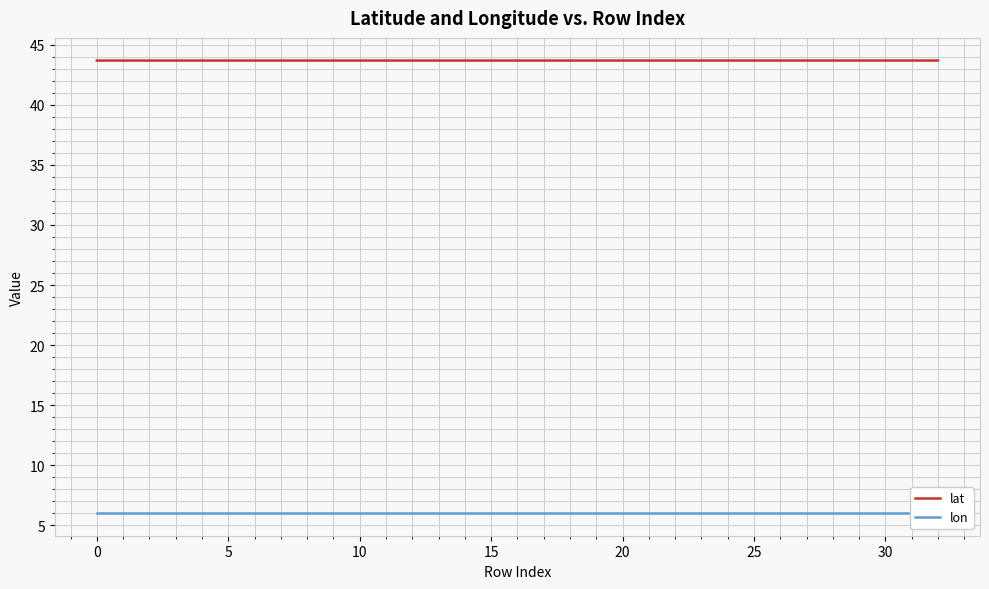

What is the lowest value of the lat series?

43.7